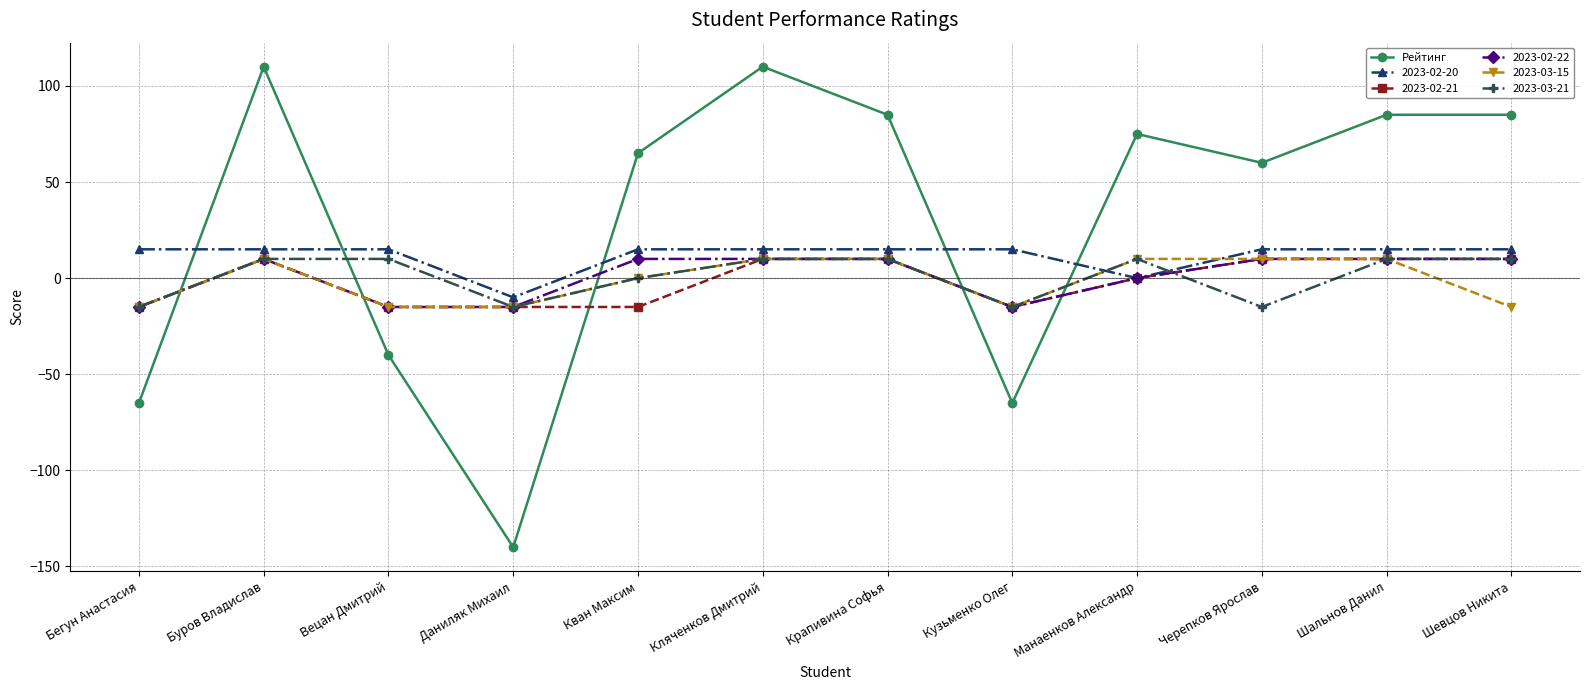

Which series ends up on top after the final intersection of Рейтинг and 2023-02-21?

Рейтинг